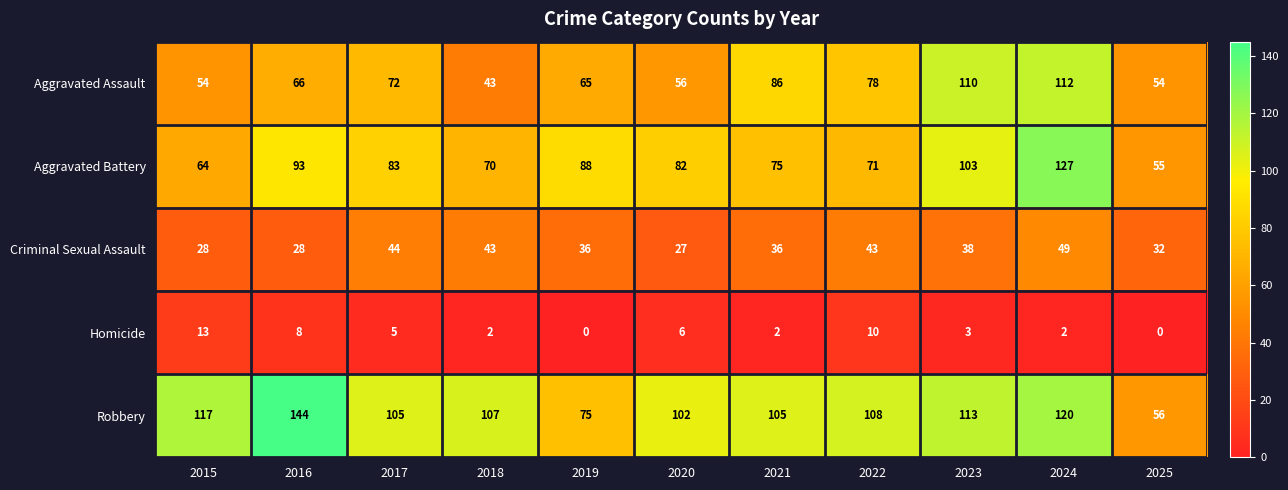

What is the difference between the Homicide values at 2015 and 2016?

5